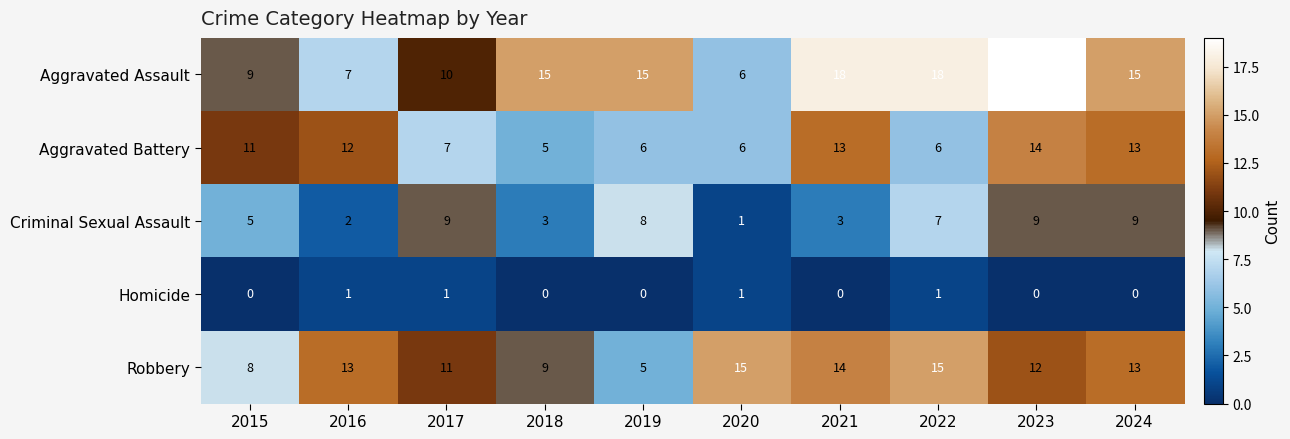

Is the value of Homicide at 2021 greater than the value of Aggravated Battery at 2017?

No